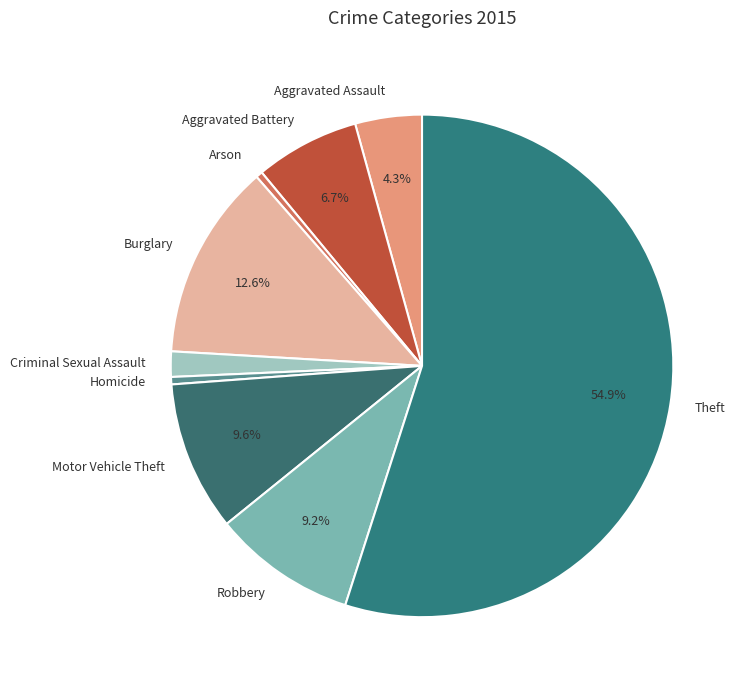

How many slices are in this pie chart?

9